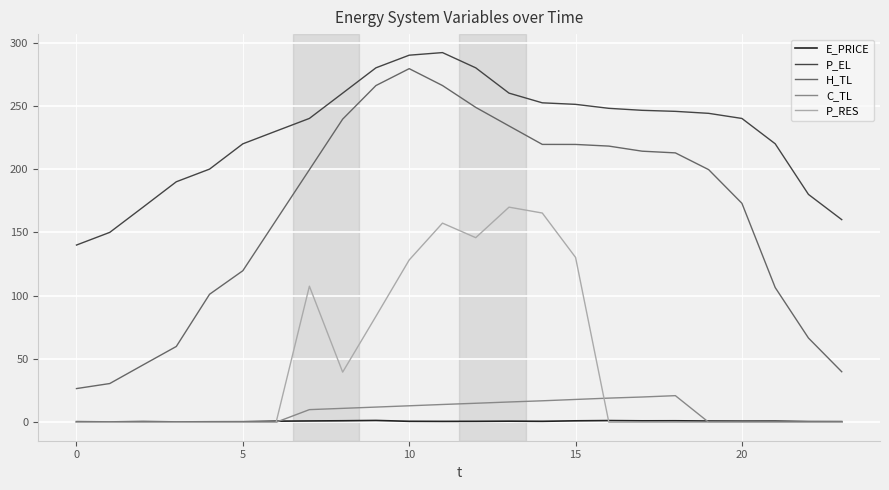

What is the highest value of the E_PRICE series?

1.4